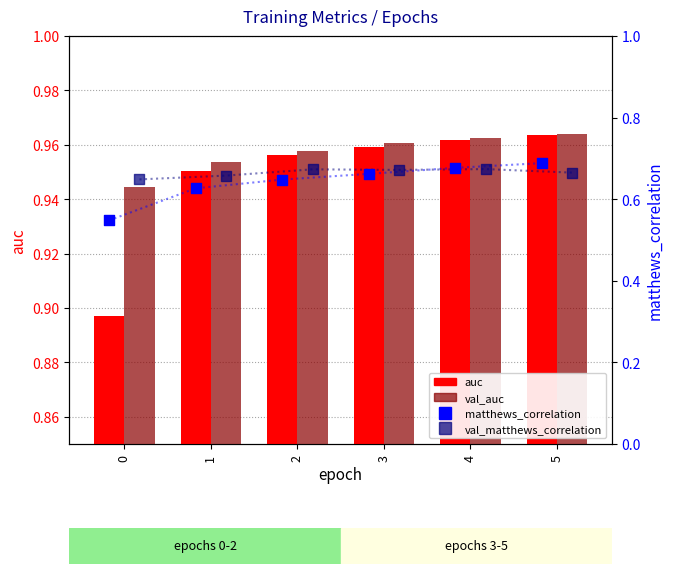

Is the value of val_auc at 5 greater than the value of auc at 5?

Yes